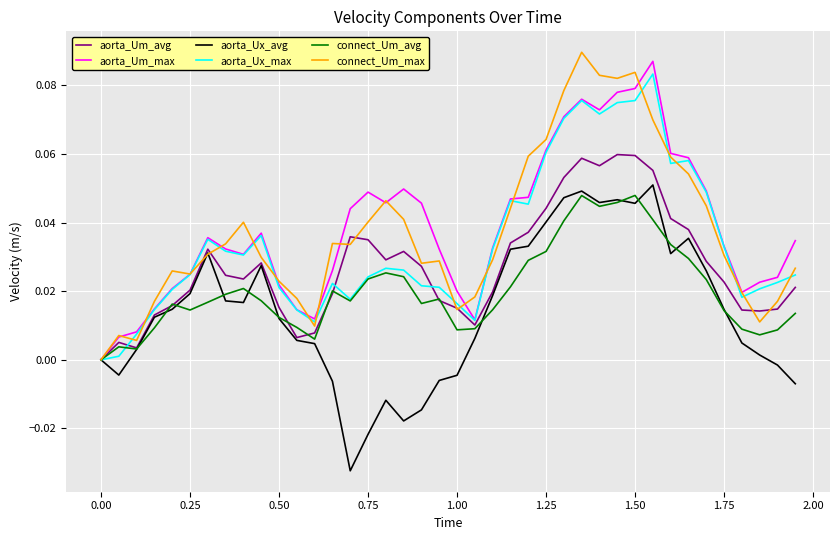

At which category is the sum across all series the highest?

27